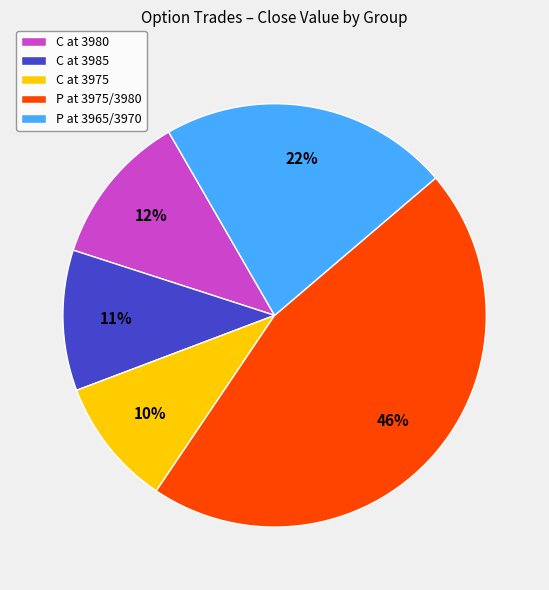

Rank the categories by value from lowest to highest.

C at 3975, C at 3985, C at 3980, P at 3965/3970, P at 3975/3980